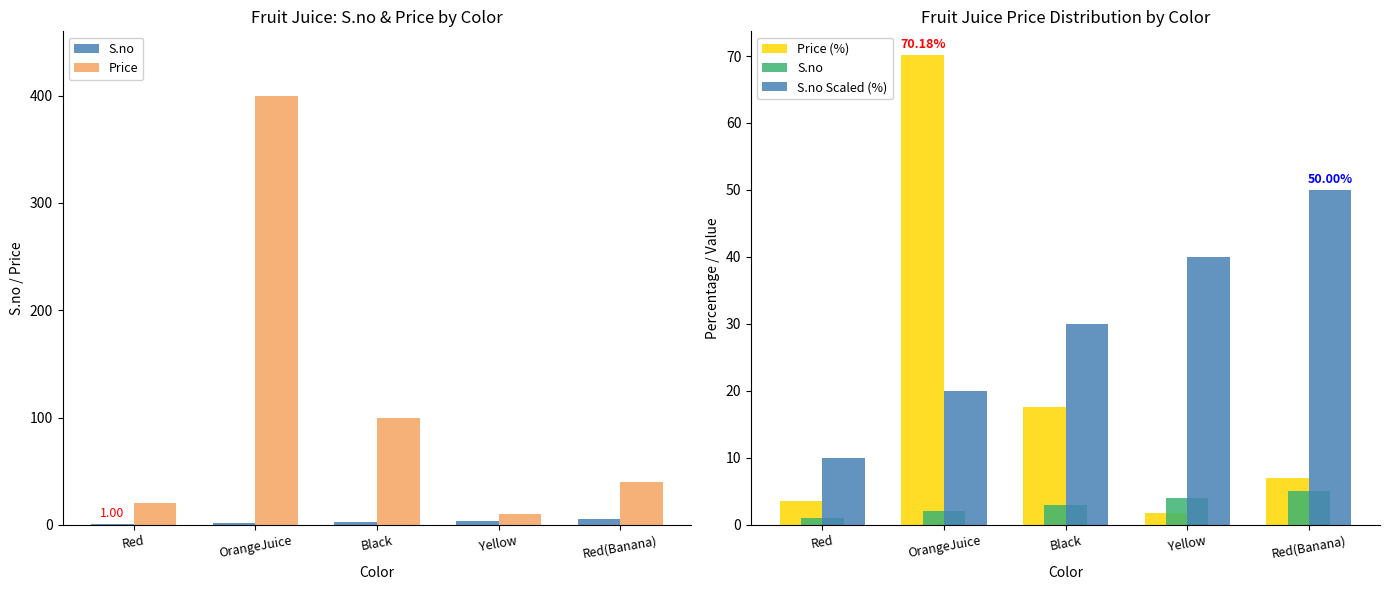

Count the number of data series in this chart.

4